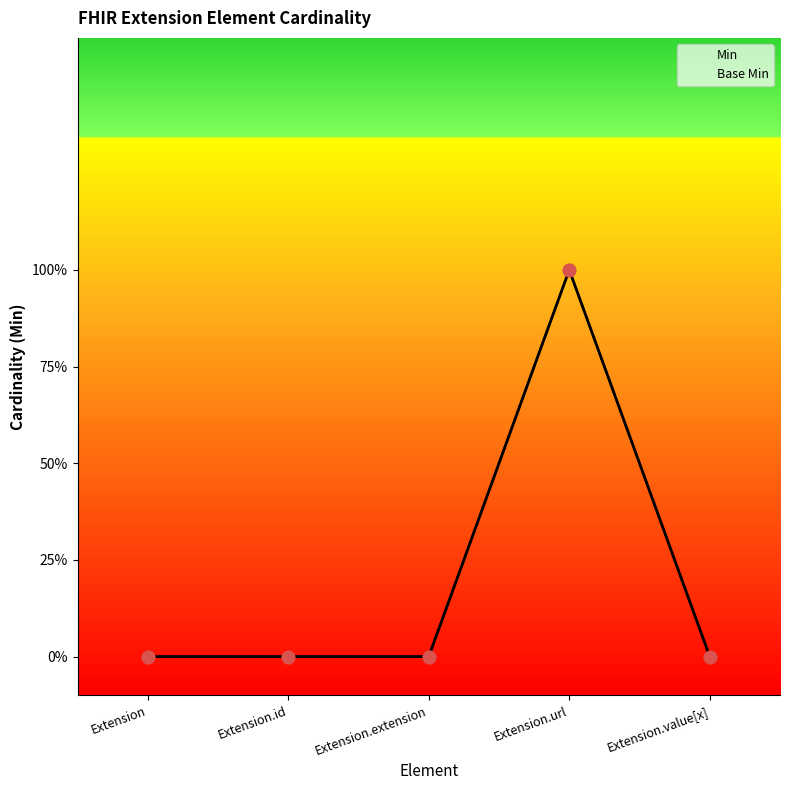

Which series contains the highest Y value?

Min